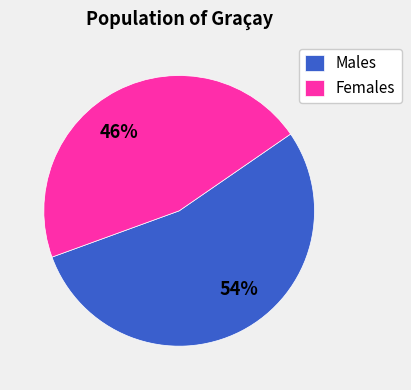

What is the ratio of the value at 46% to the value at 54%?

0.9